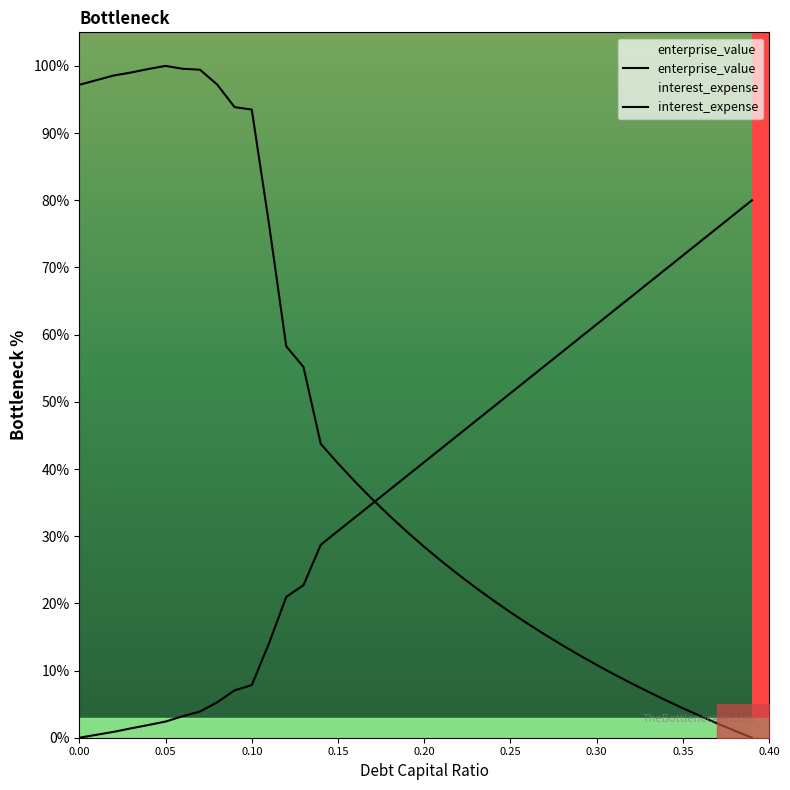

Where is the first local maximum for enterprise_value?

0.05